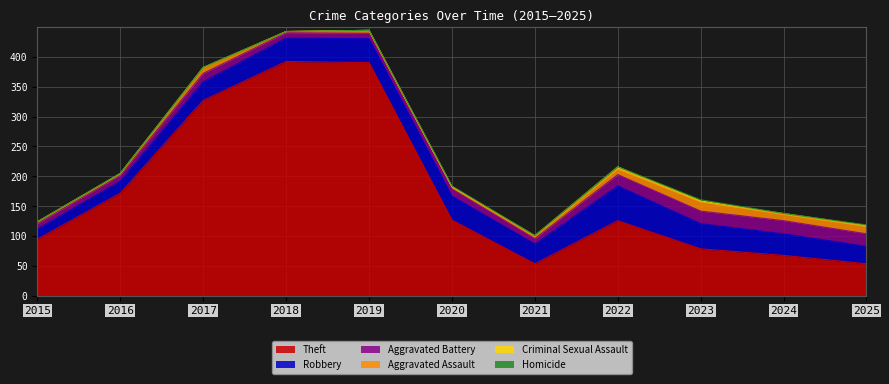

At which label does Aggravated Assault first exceed 5?

2017